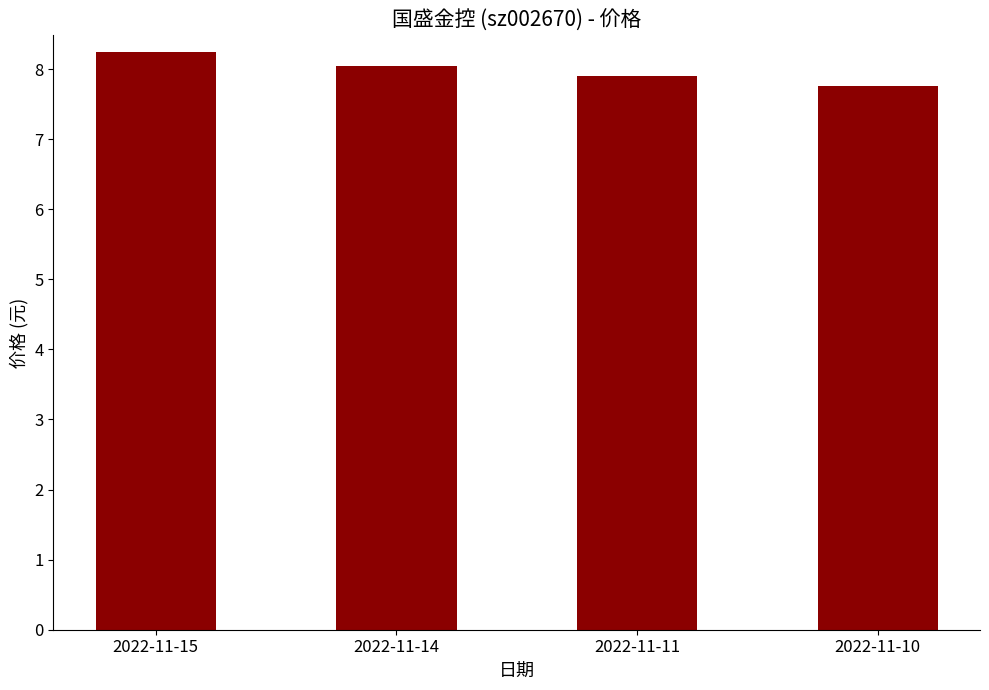

How many data points are less than 8?

2